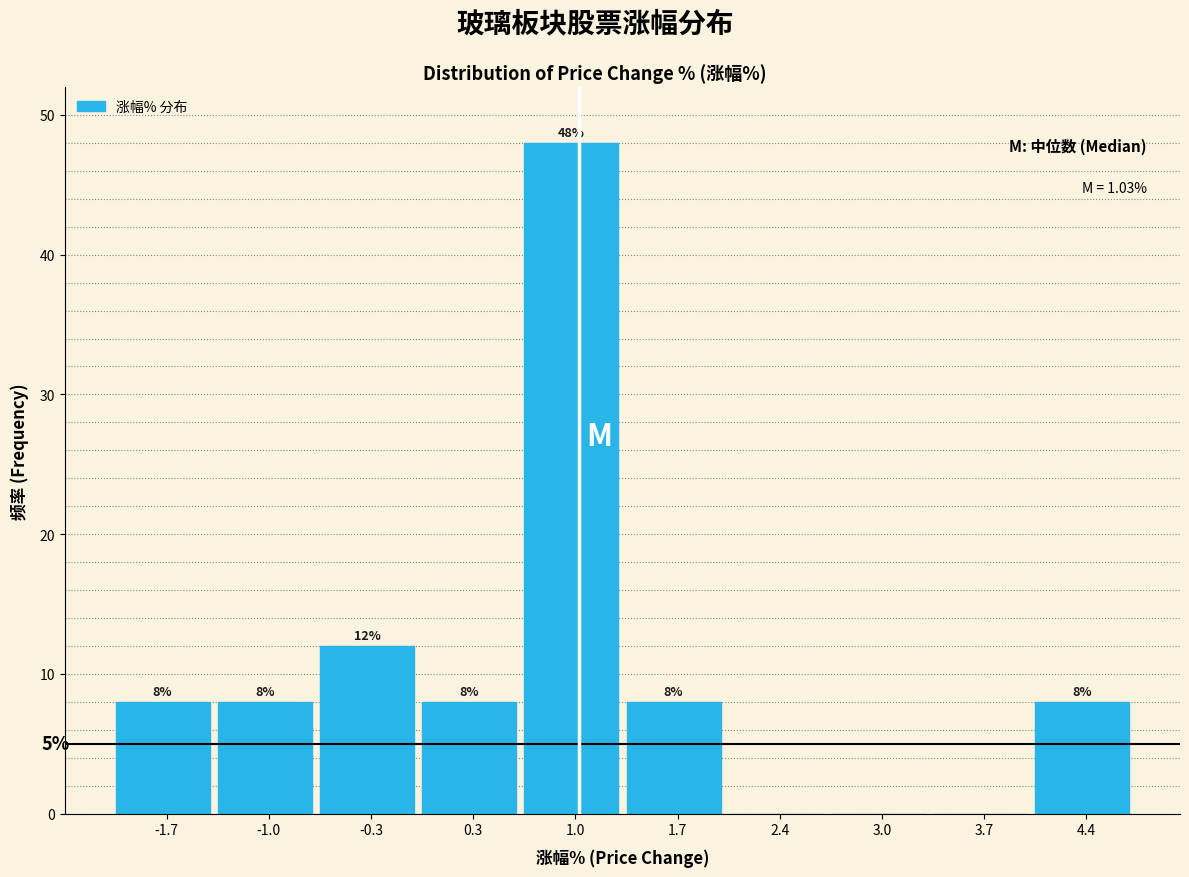

Over which range of the x-axis is the bar tallest?

0.7 to 1.3